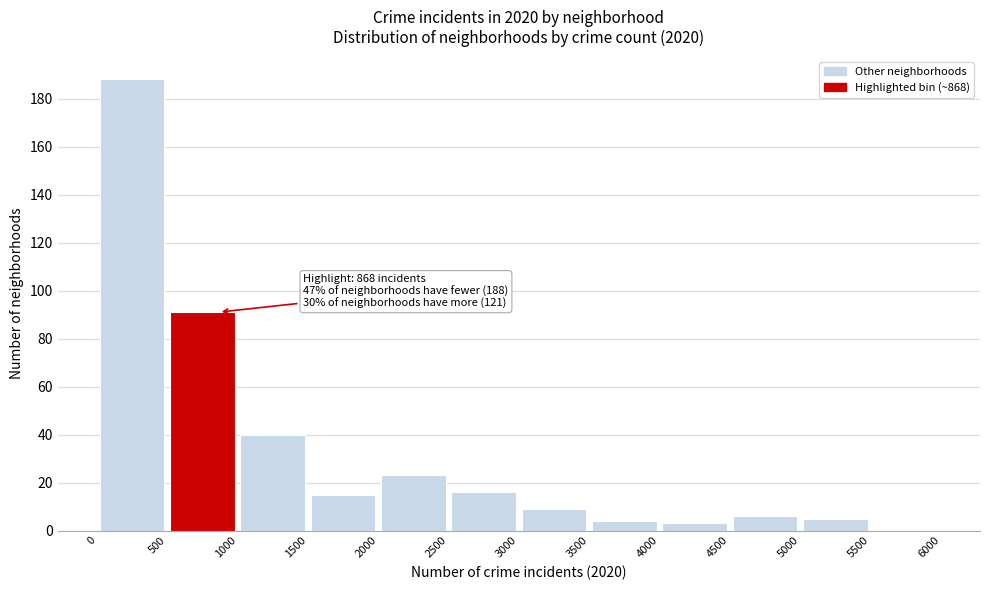

Over which range of the x-axis is the bar tallest?

0 to 500